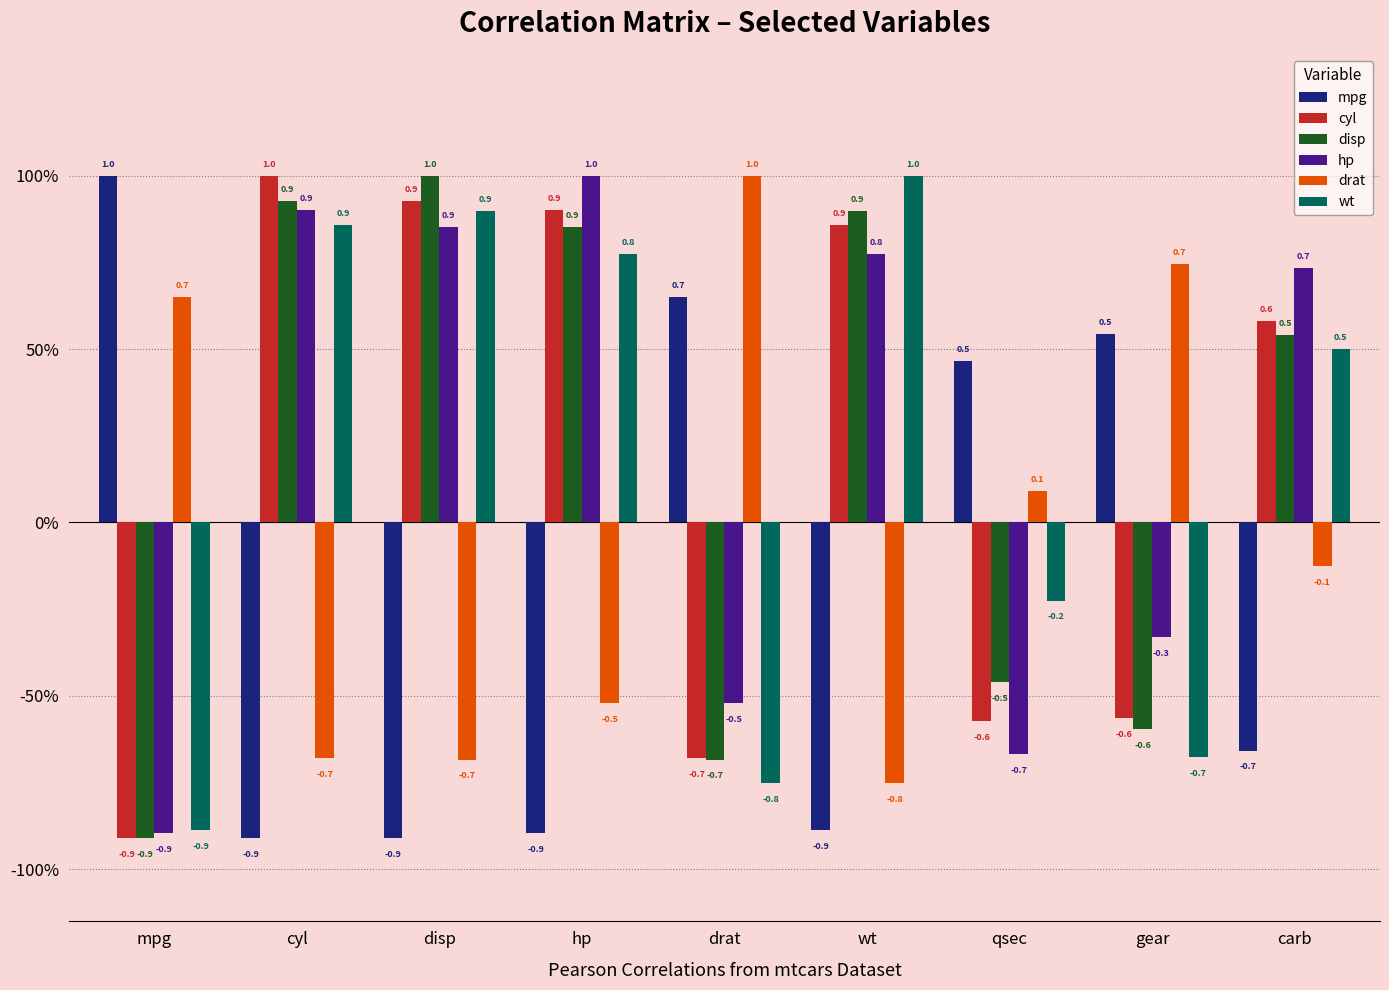

Are the bars horizontal?

No